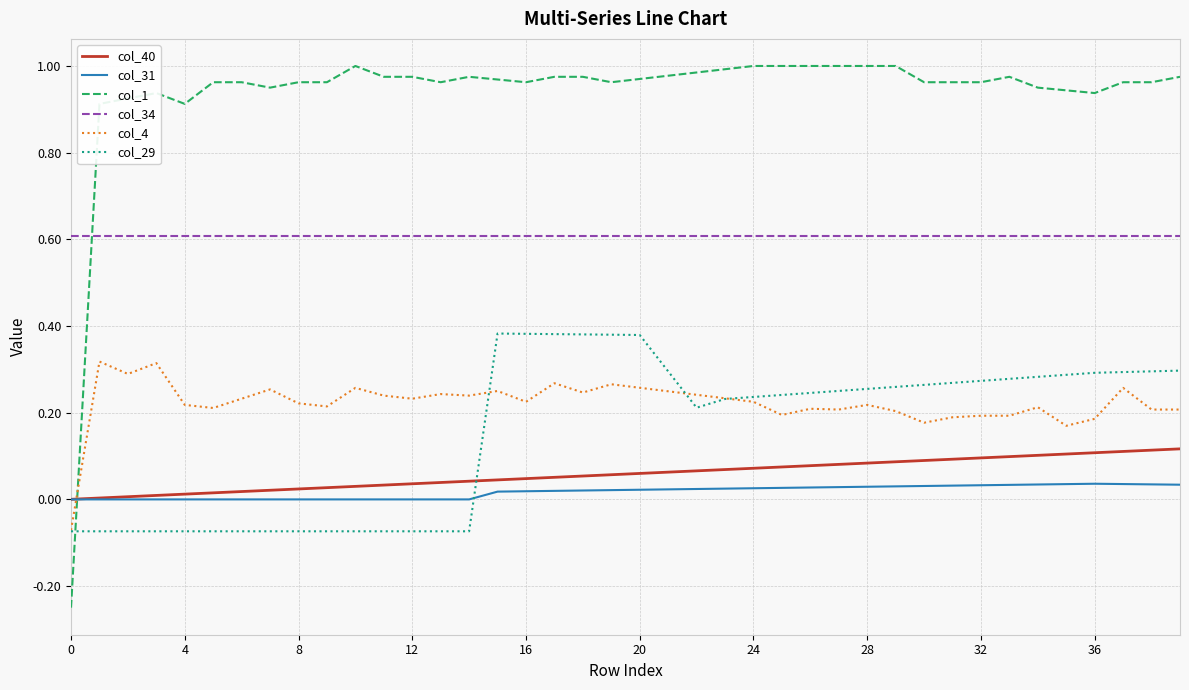

Which series ends up on top after the final intersection of col_1 and col_34?

col_1